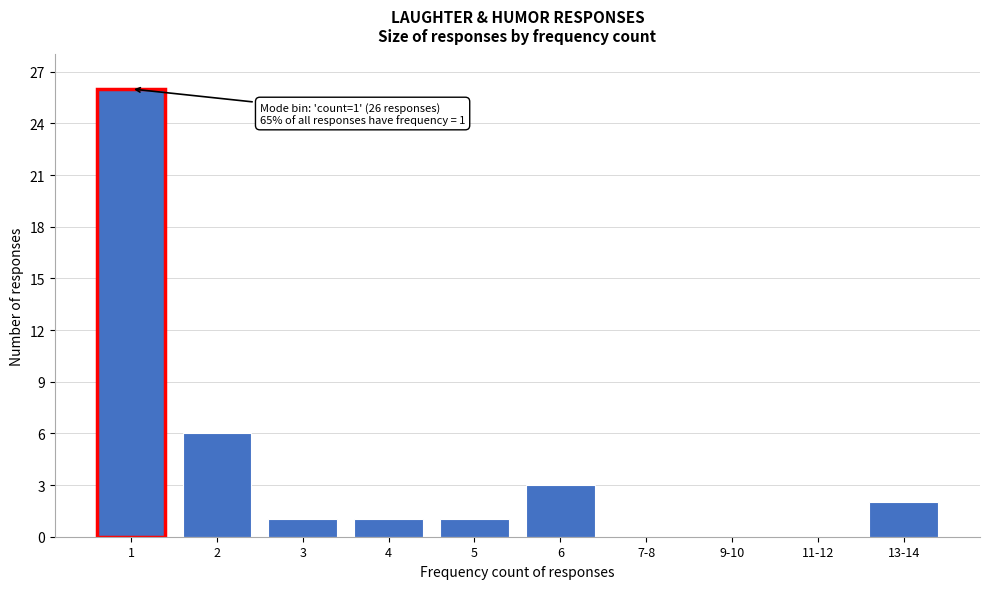

Reading left to right, extract all data points from this chart.

1=26	2=6	3=1	4=1	5=1	6=3	7-8=0	9-10=0	11-12=0	13-14=2